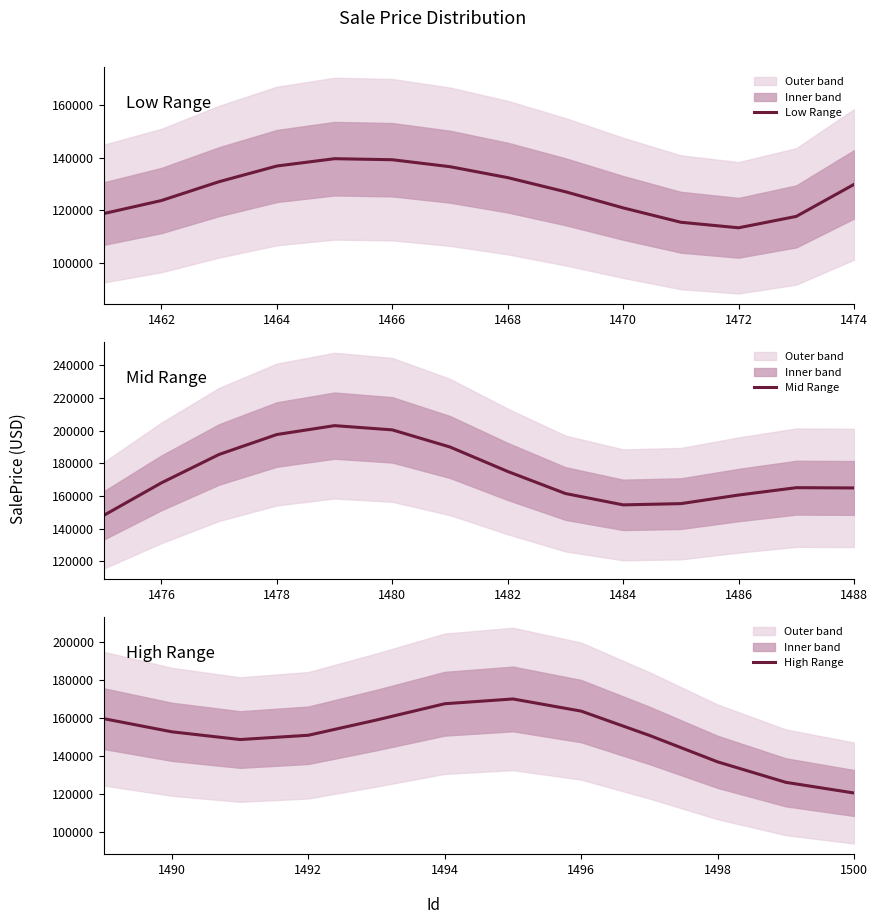

How many categories are shown in the chart?

40